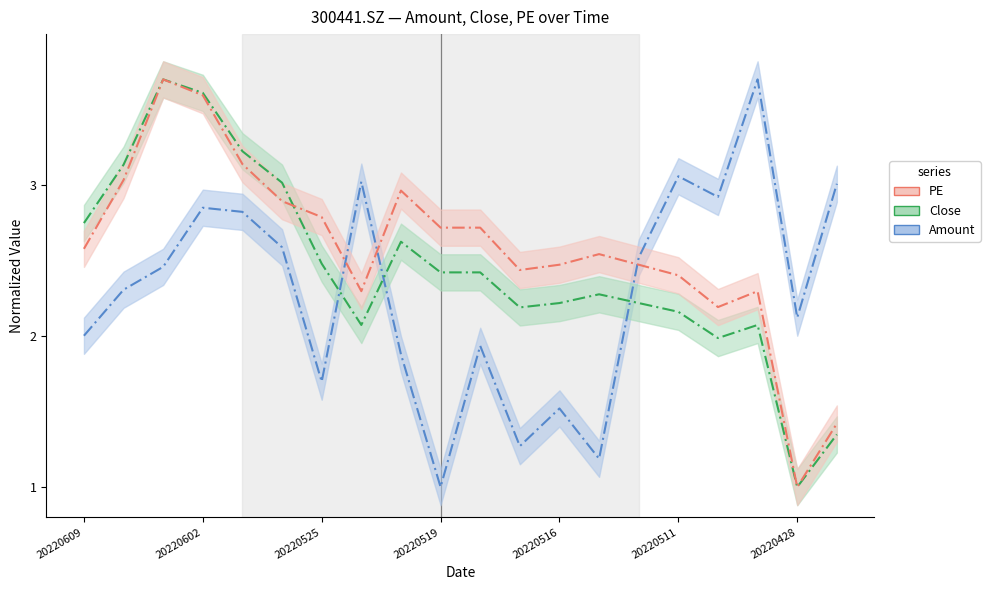

How many values in the Close series exceed 2?

17